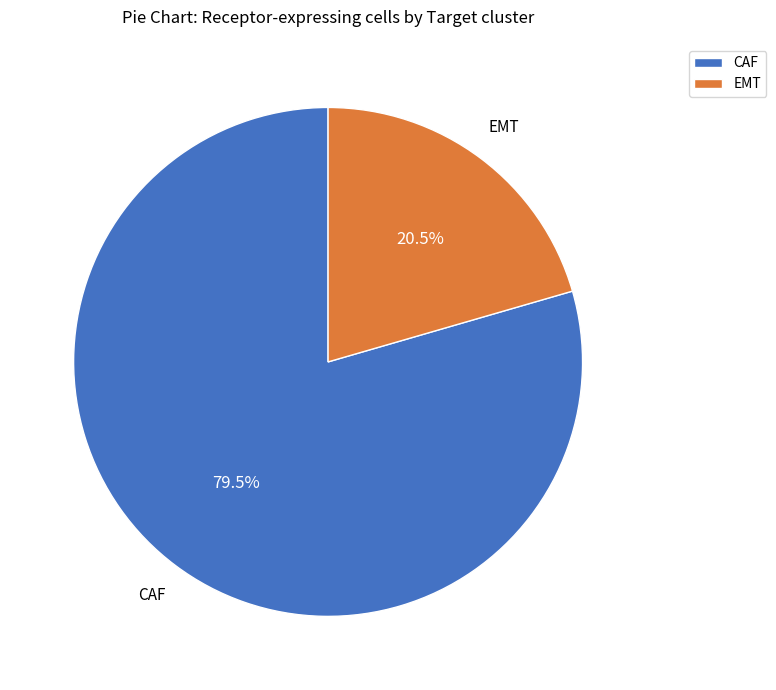

Which category has the biggest portion of the pie?

CAF